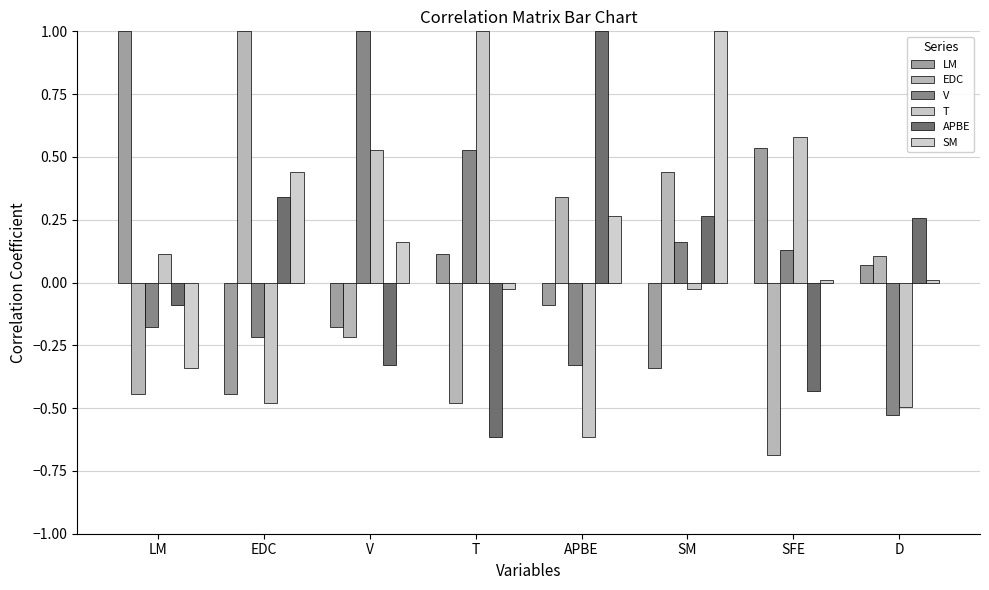

What is the minimum value shown in the chart?

-0.7